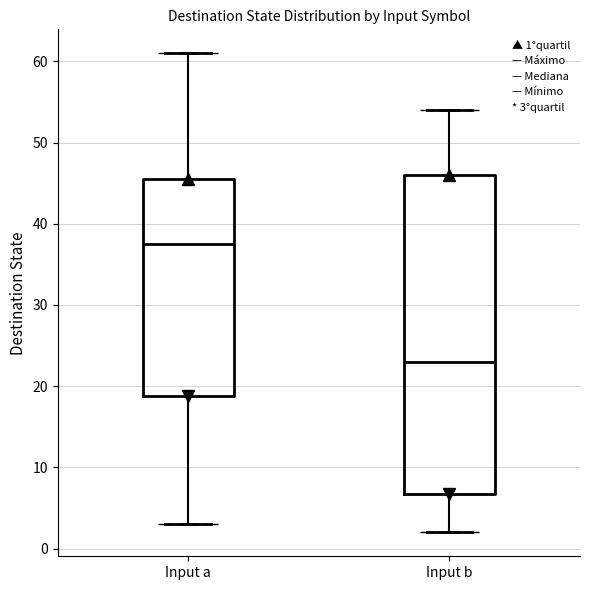

Where is the lower edge of the box for Input b on the y-axis? The values are not printed on the chart, so give them approximately, as read against the axis.

7